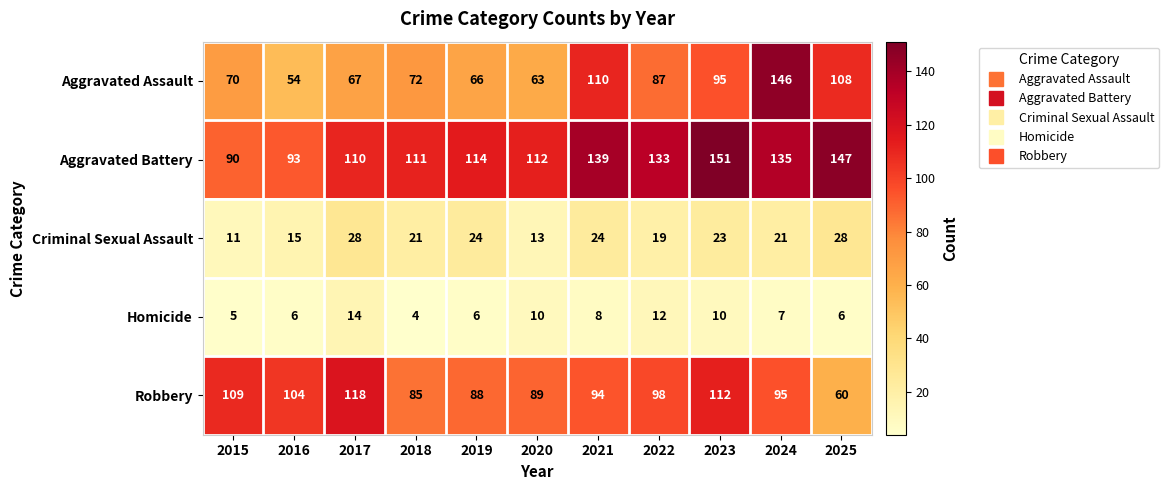

What is the minimum value shown in the chart?

4